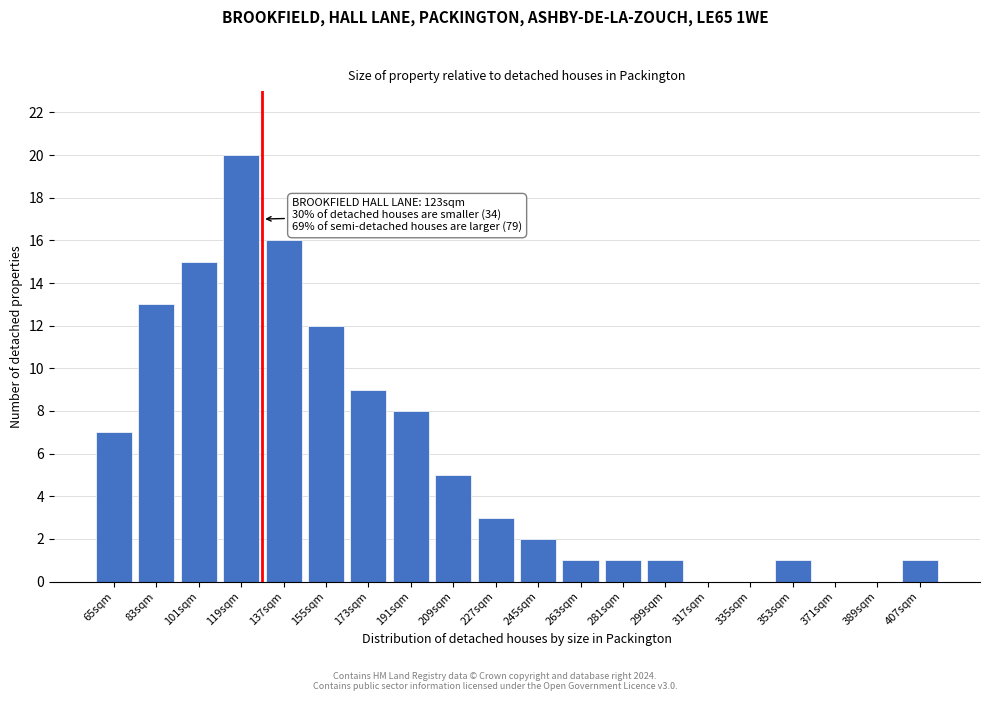

Reading left to right, transcribe all the data shown in this chart.

65sqm=7	83sqm=13	101sqm=15	119sqm=20	137sqm=16	155sqm=12	173sqm=9	191sqm=8	209sqm=5	227sqm=3	245sqm=2	263sqm=1	281sqm=1	299sqm=1	317sqm=0	335sqm=0	353sqm=1	371sqm=0	389sqm=0	407sqm=1